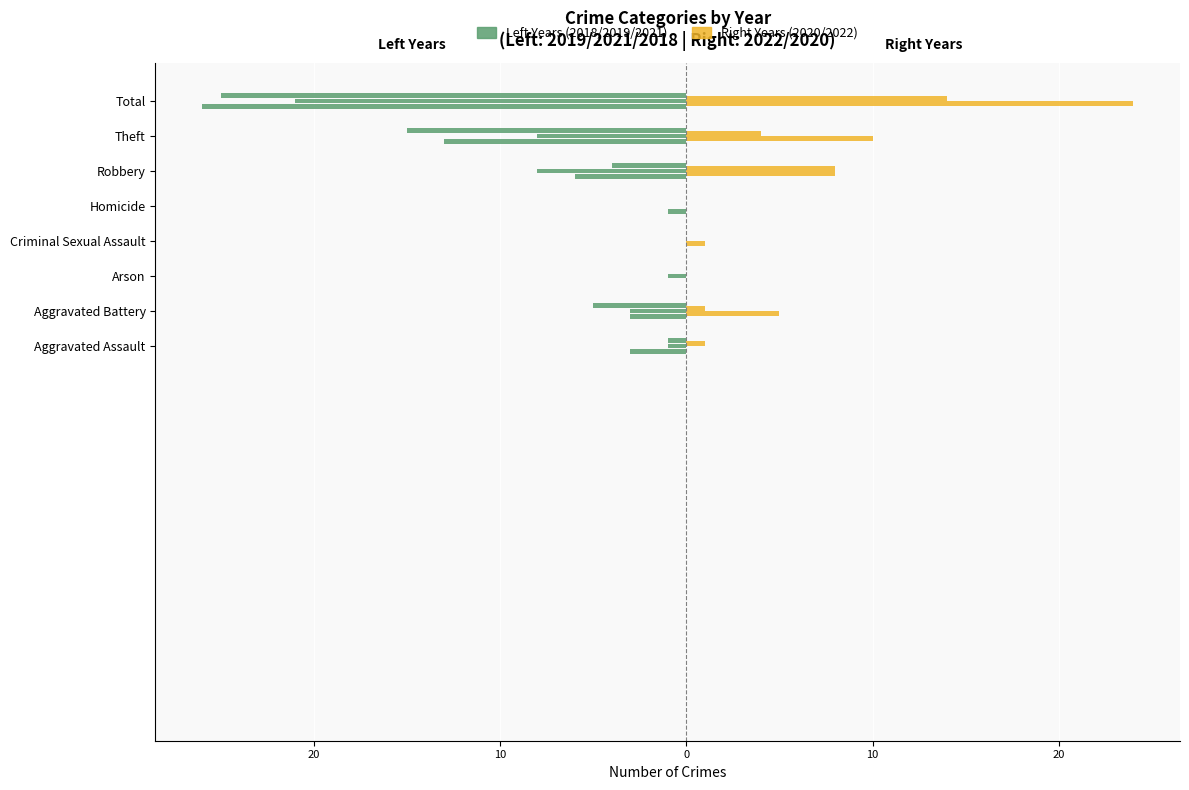

What is the difference between the 2020 values at Homicide and Total?

14